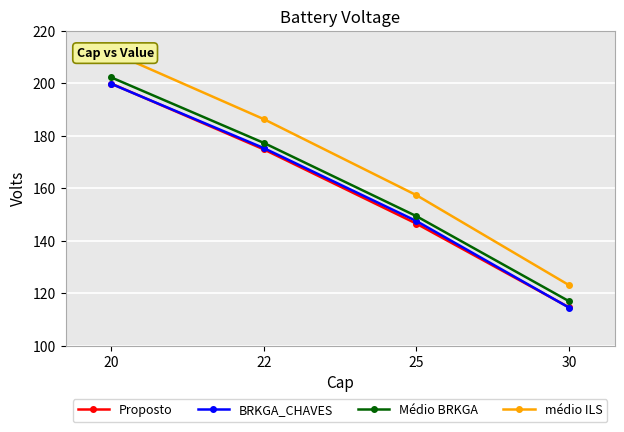

Which has a higher value, 30 or 20?

20